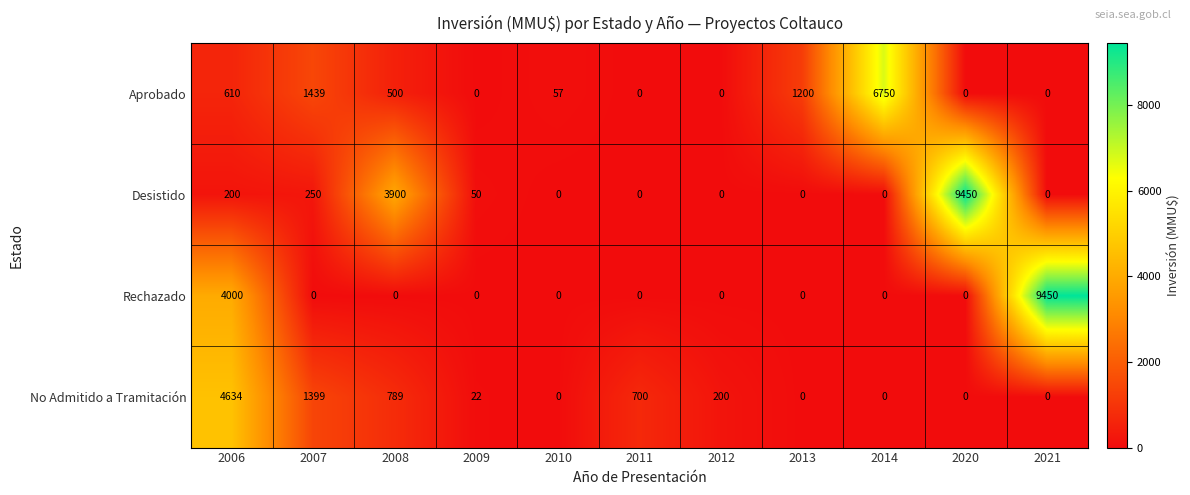

At which label is Rechazado closest to 4725?

2006